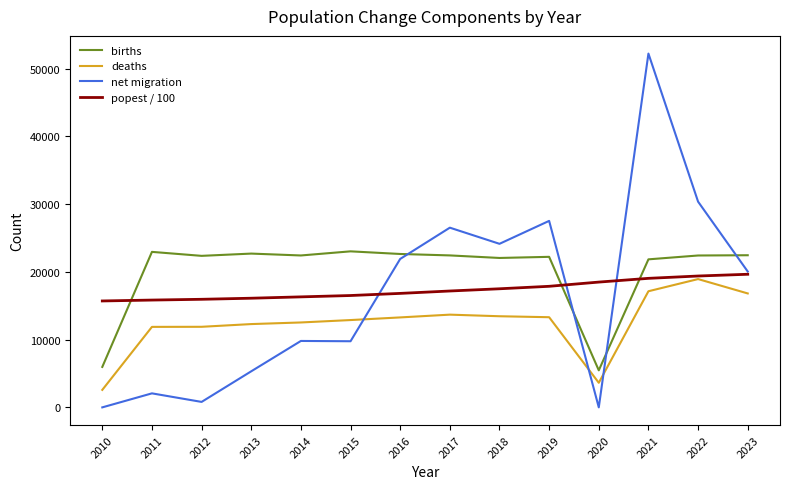

True or false: deaths and births intersect in this chart.

False